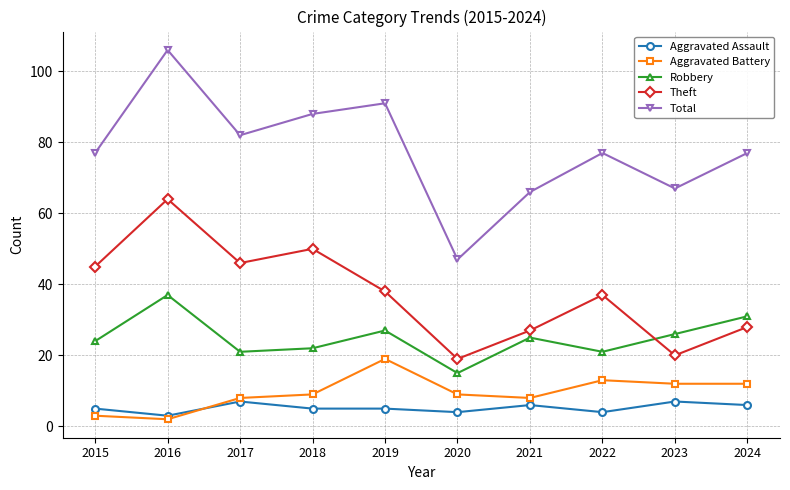

True or false: Robbery and Aggravated Battery intersect in this chart.

False